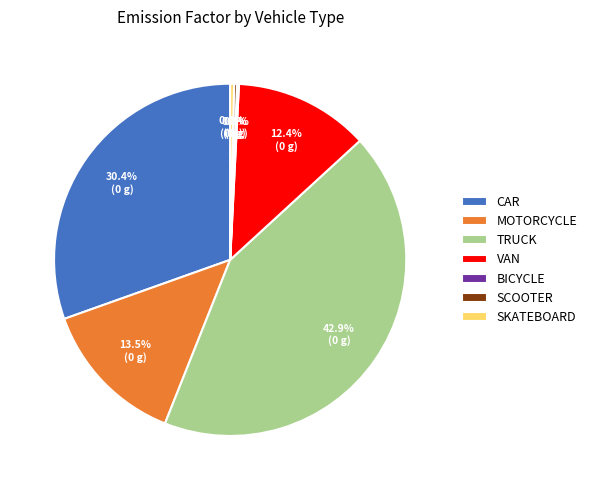

To the nearest percent, what portion does TRUCK represent?

43%